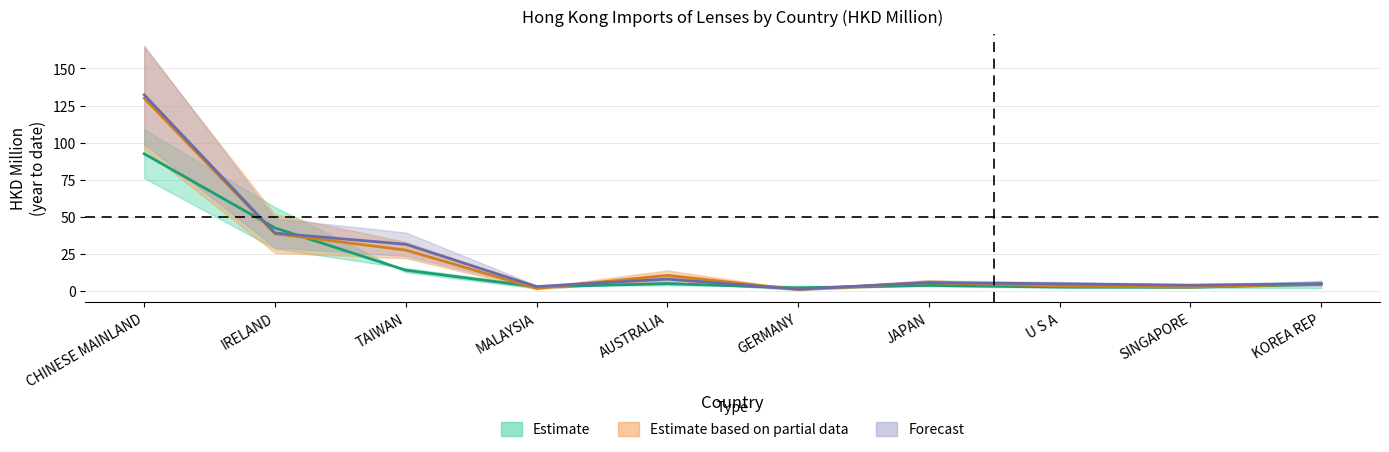

How many intersections are there between 201712 and 201909?

4